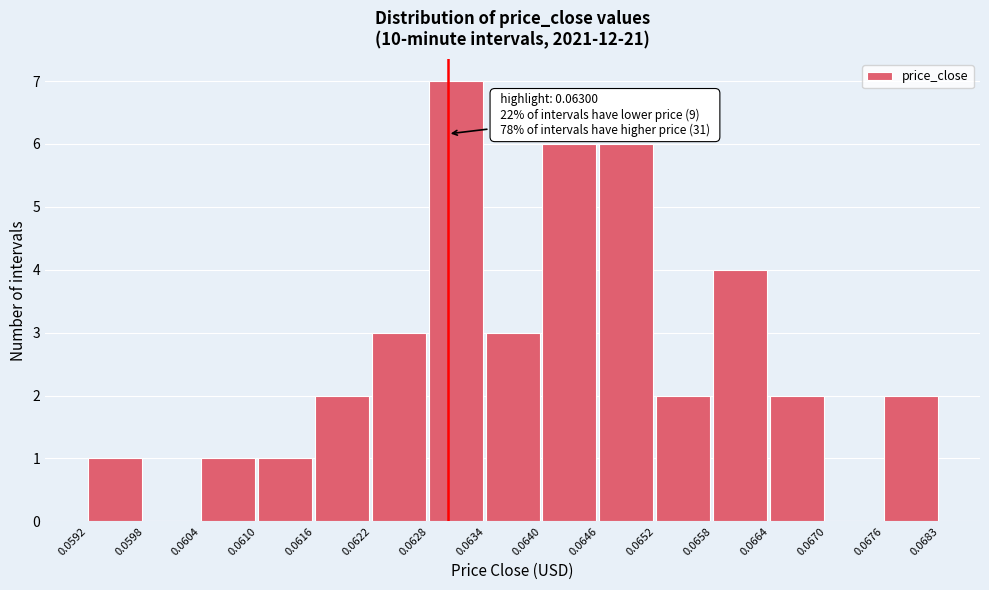

Over which range of the x-axis is the bar tallest?

0.0628 to 0.0634